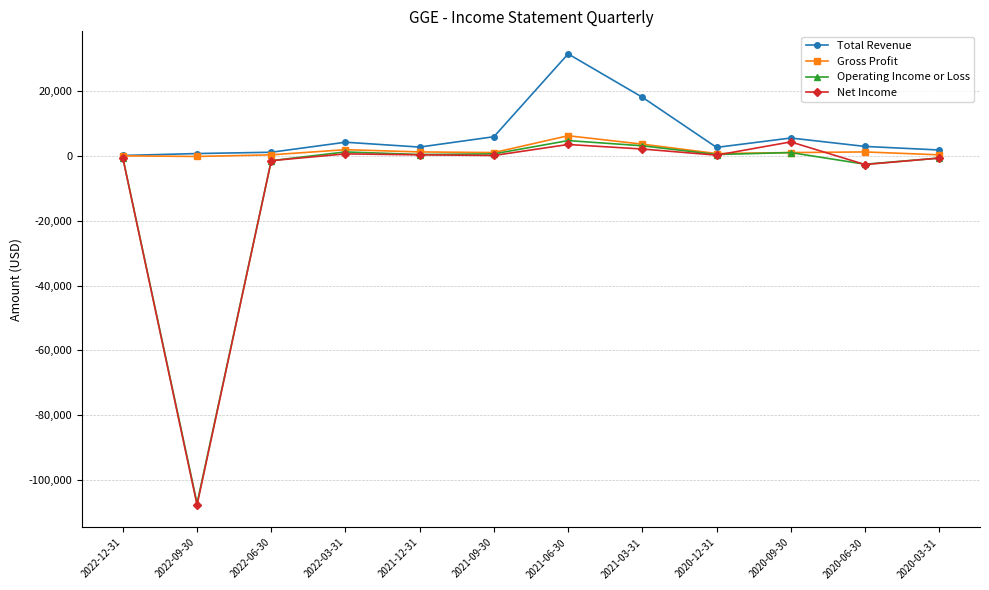

What position from the right is 2022-03-31?

9